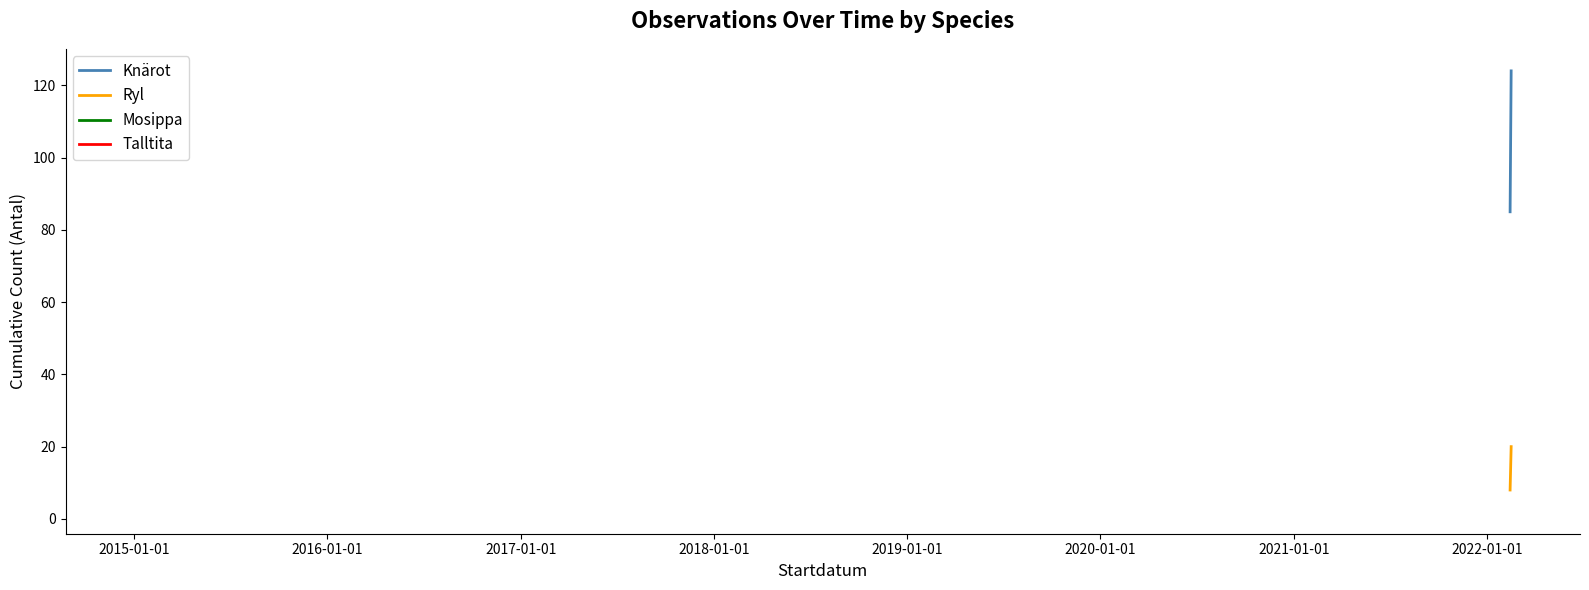

Reading right to left, extract all data points from this chart.

Knärot: 124	85
Ryl: 20	8